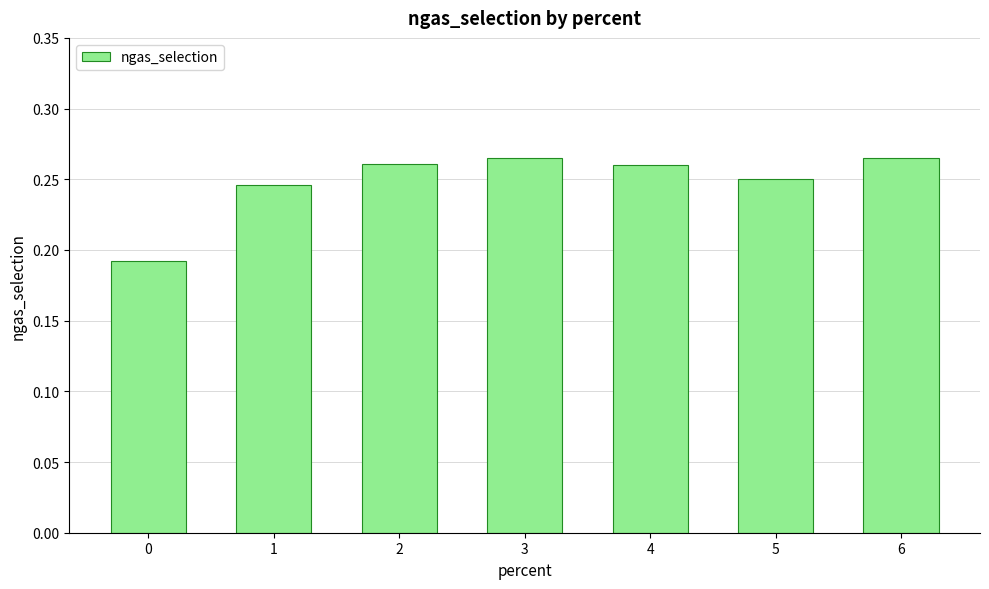

Count the number of categories in the chart.

7